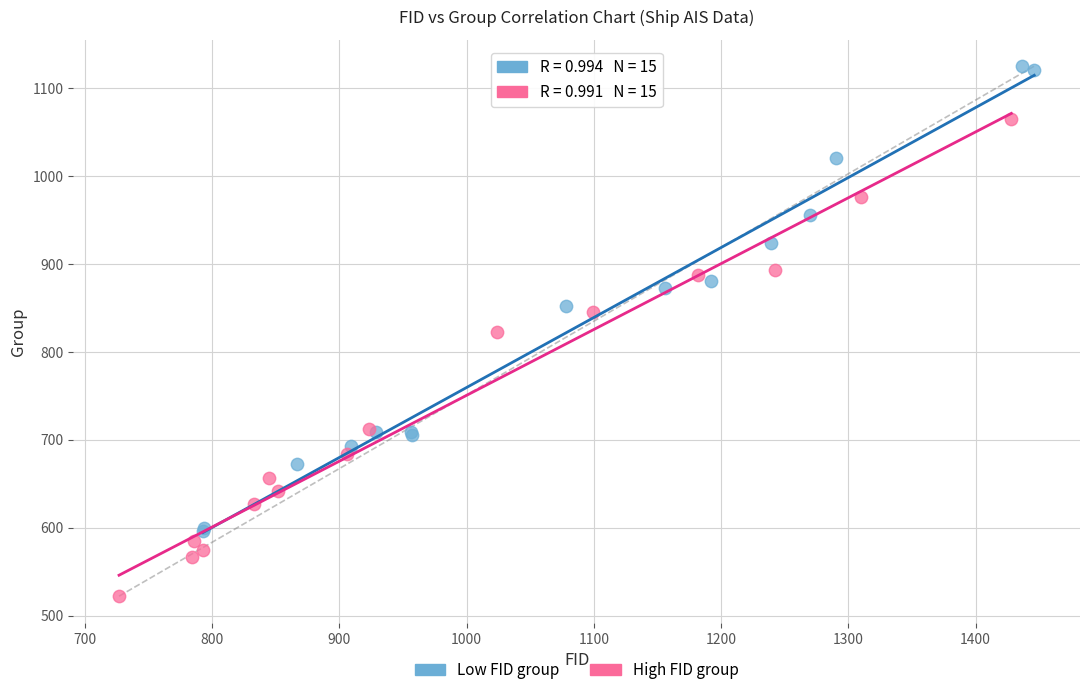

Which series reaches the maximum Y coordinate?

Low FID group